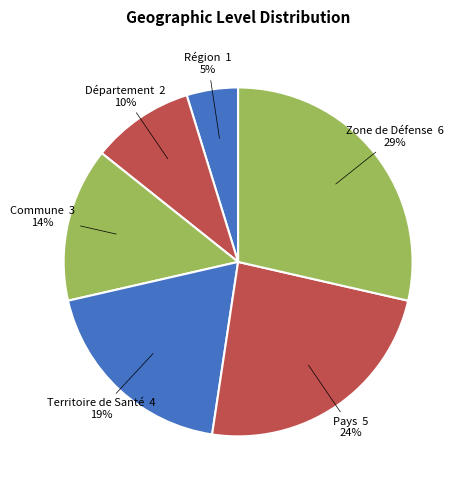

Count the number of slices in the pie.

6